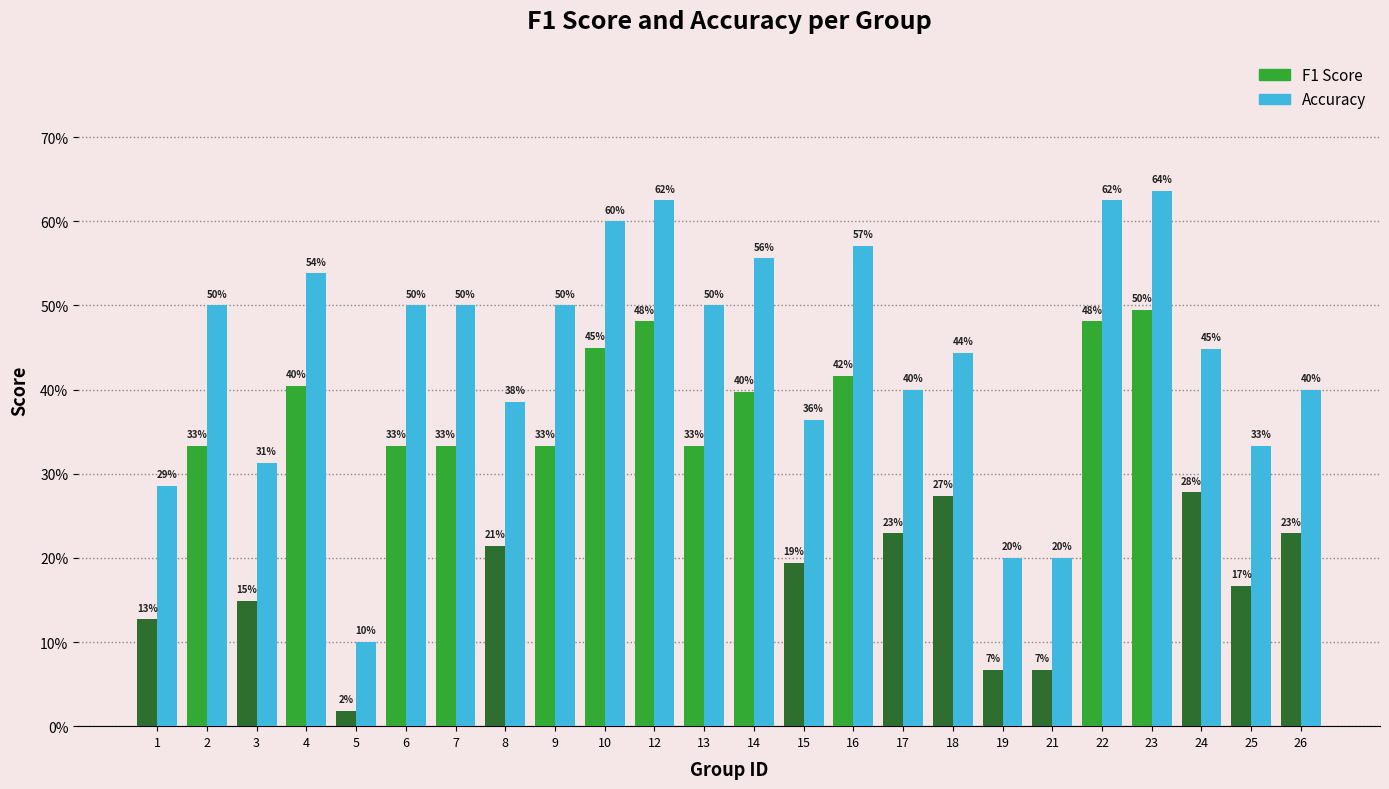

Are the bars horizontal?

No